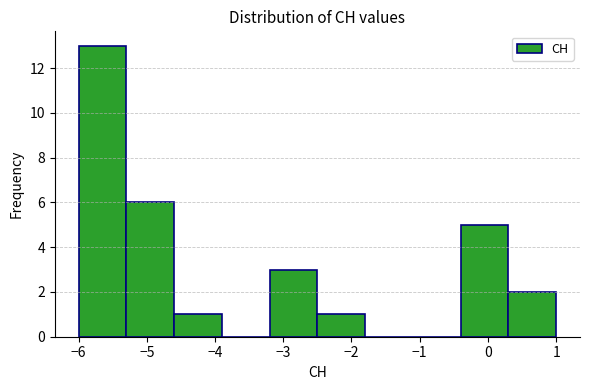

Which range on the x-axis has the tallest bar?

-6.0 to -5.3